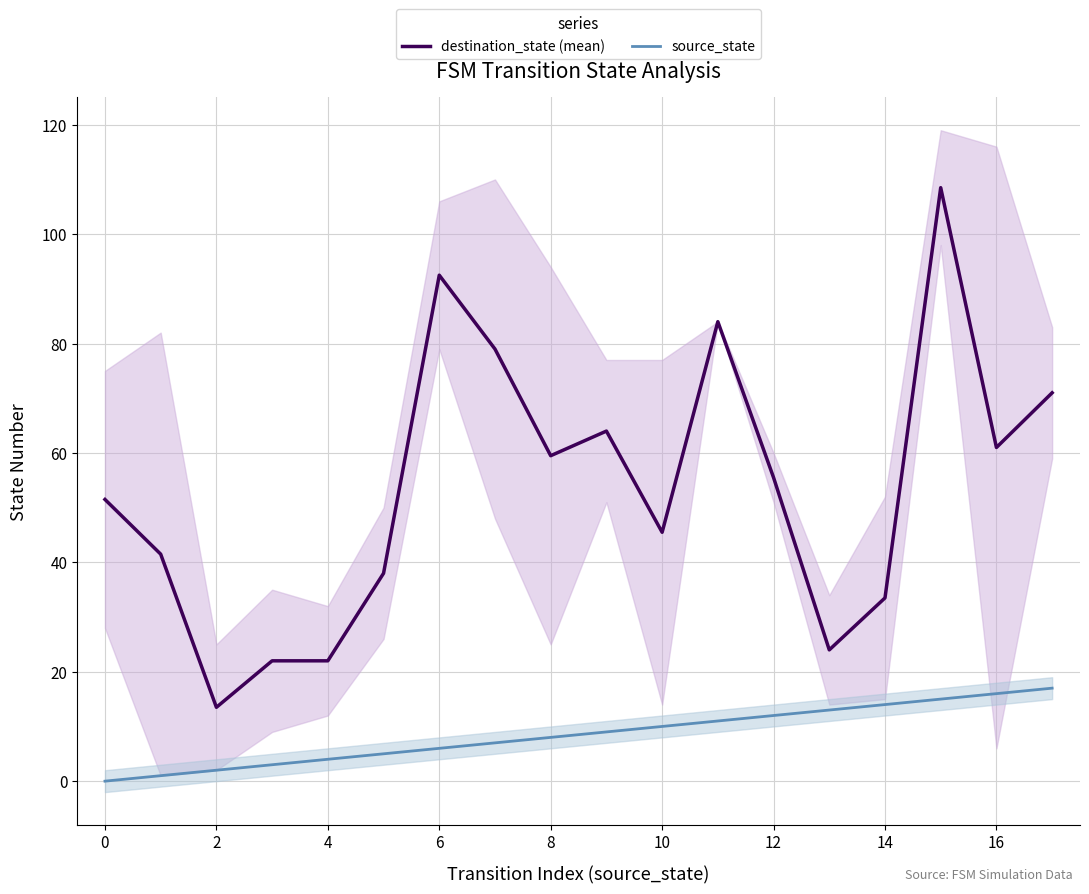

True or false: destination_state (mean) has a value of 59.5 at 8.

True